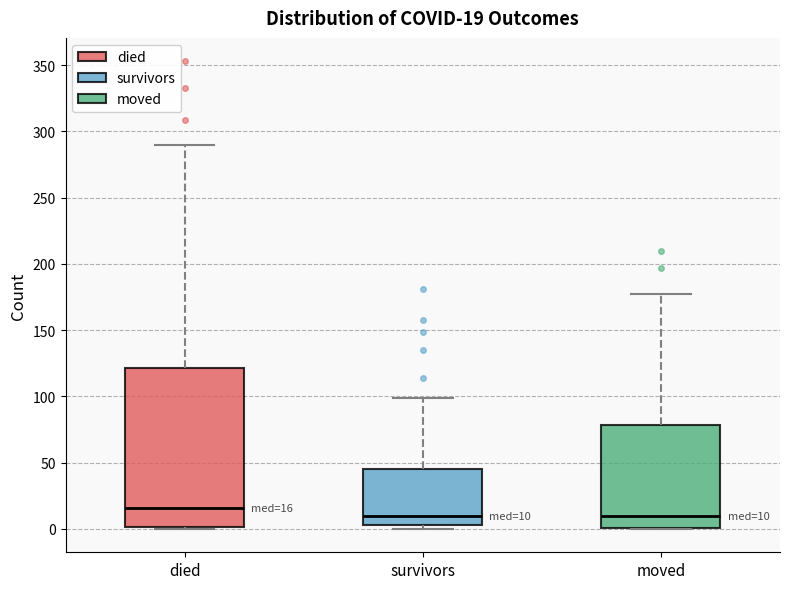

Comparing the boxes themselves (not the whiskers), which one is the tallest?

died